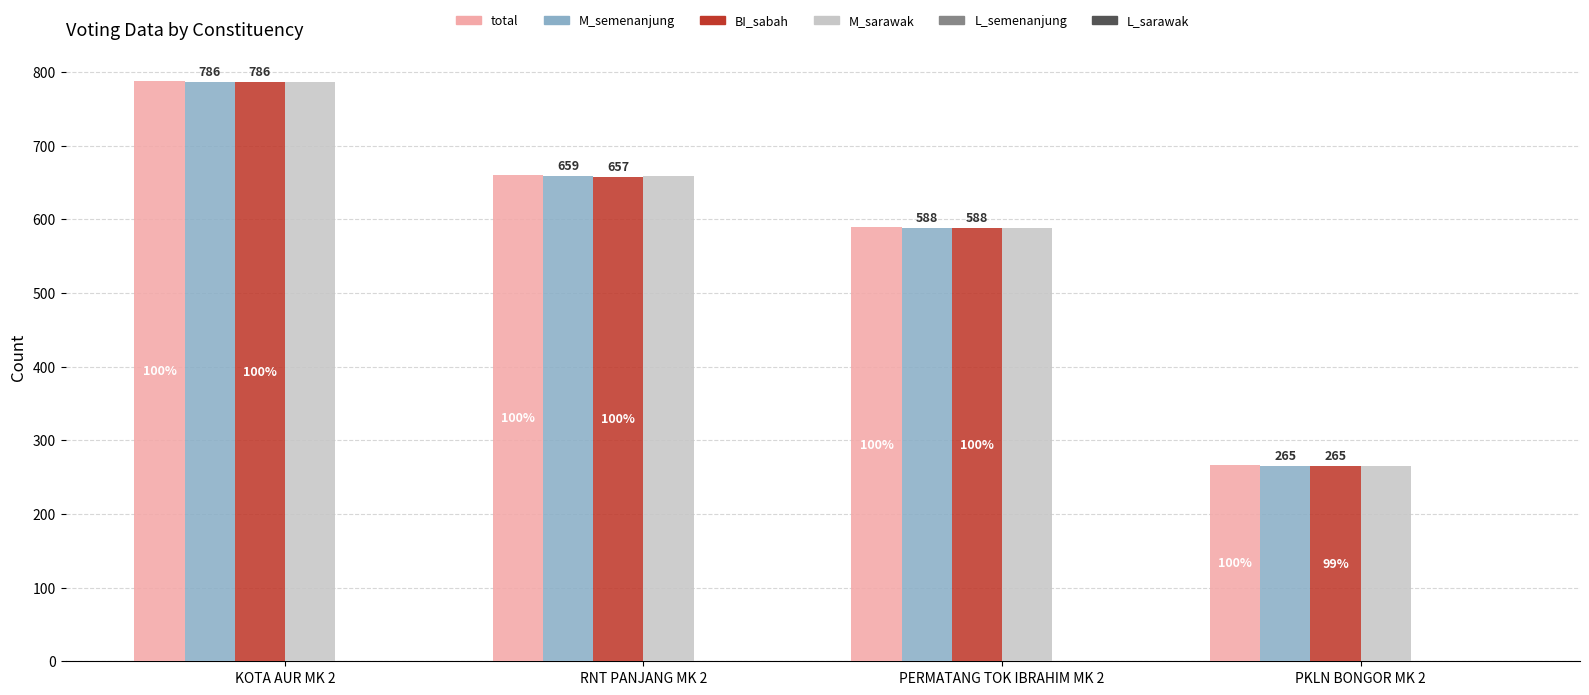

Which series has the largest total across all categories?

total